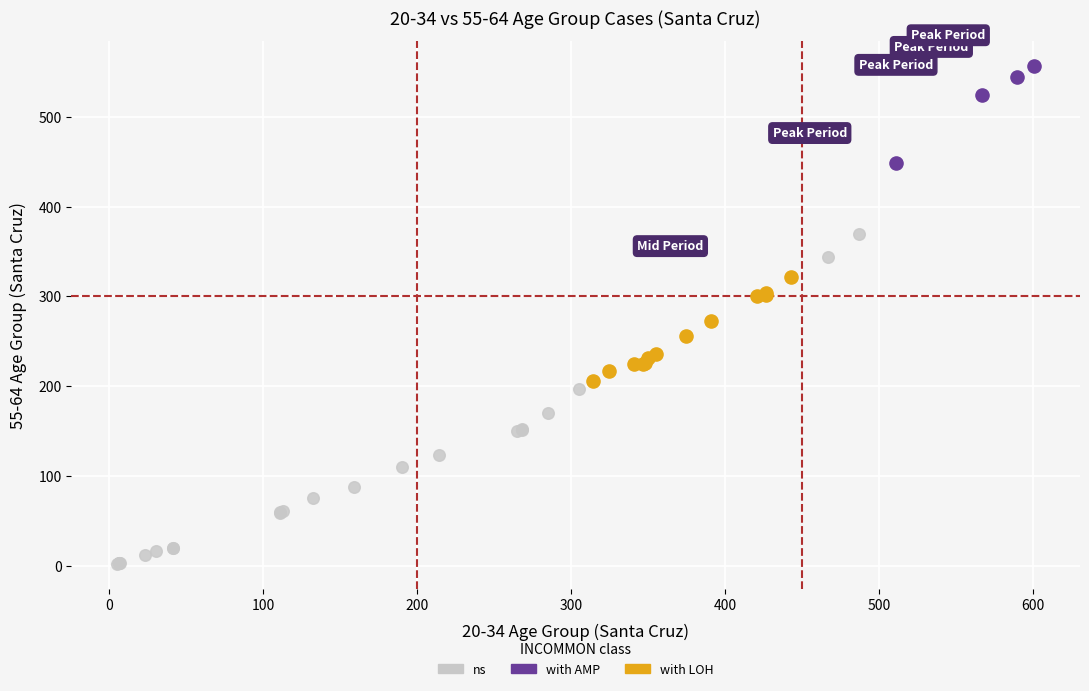

Which series reaches the minimum Y coordinate?

ns